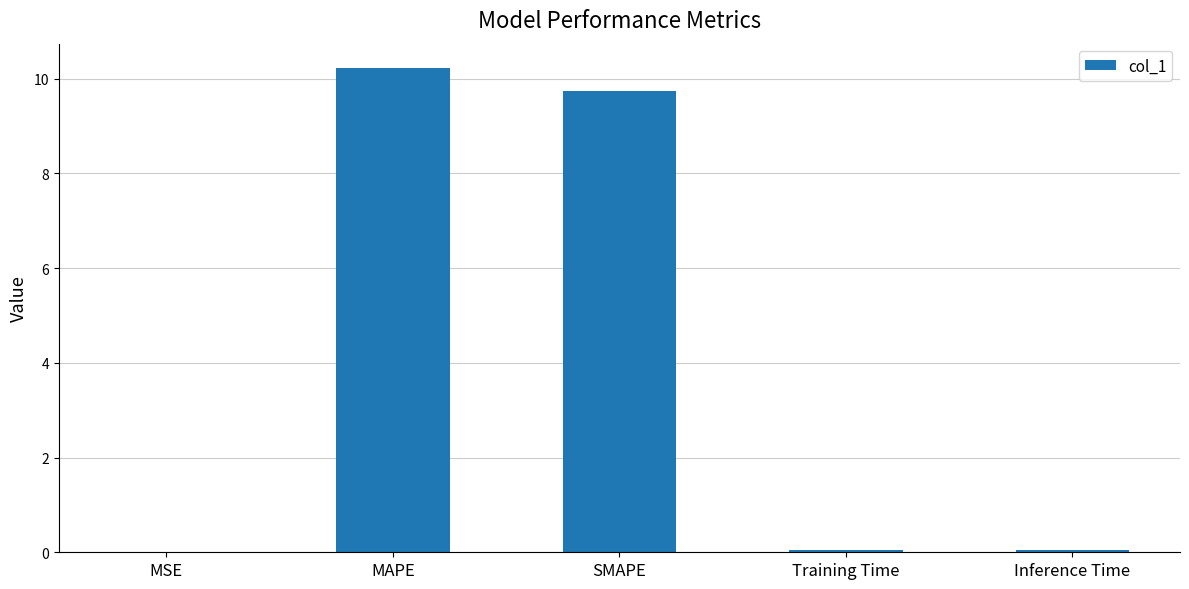

What is the sum of all values?

20.1